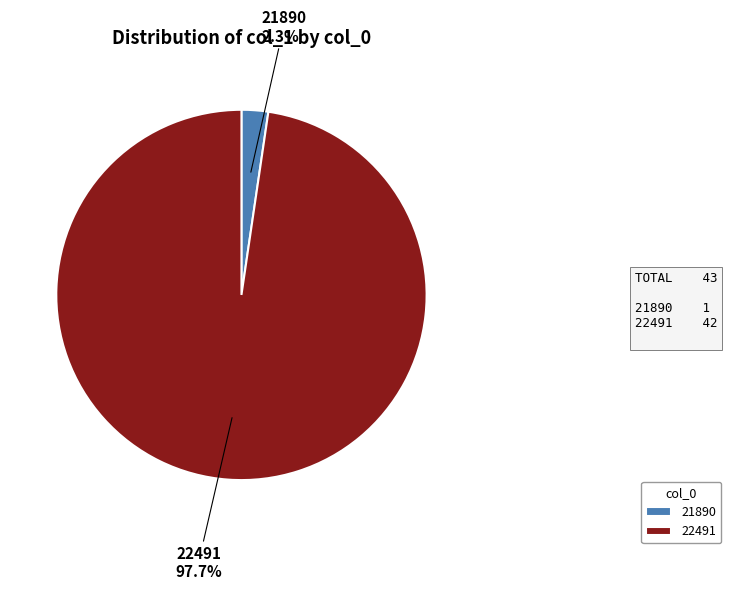

To the nearest percent, what percentage of the pie is 21890?

2%